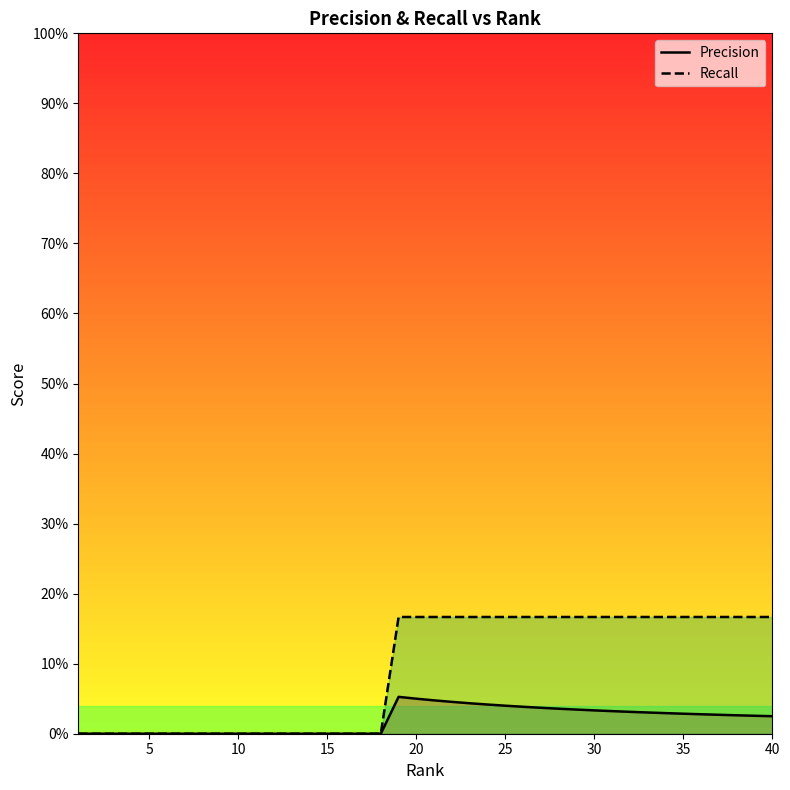

What are all the series names shown in the legend?

Precision, Recall